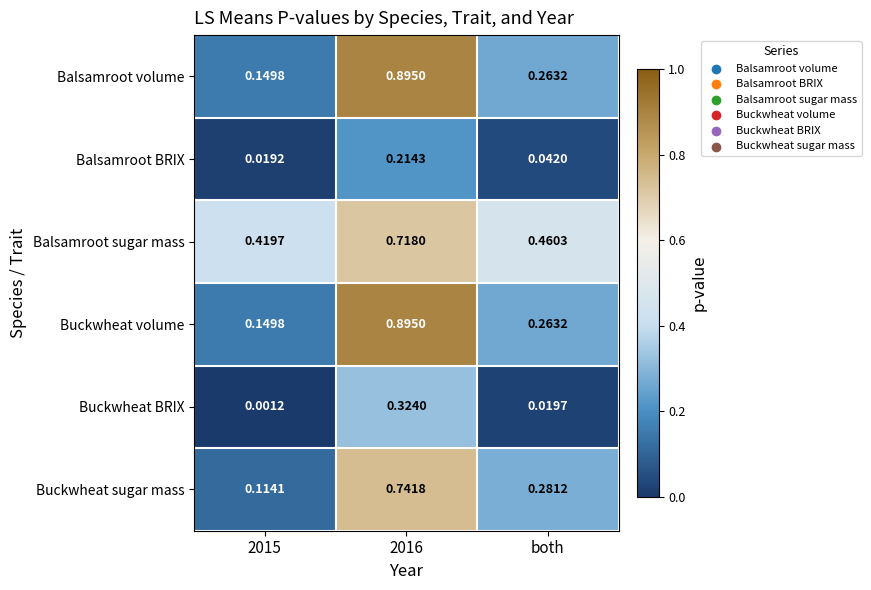

How many series are shown in this chart?

6